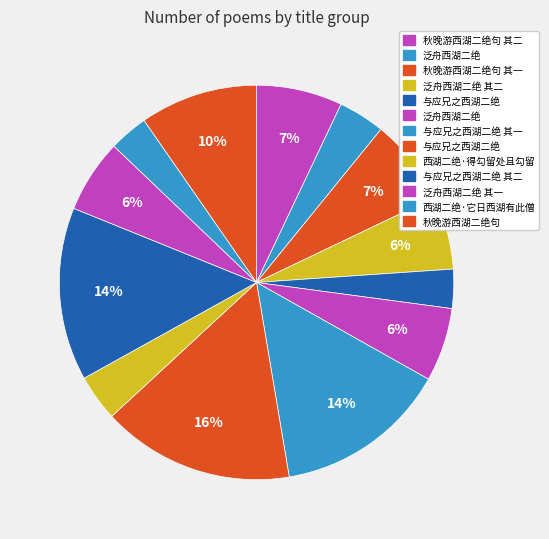

How many segments does this pie chart have?

13